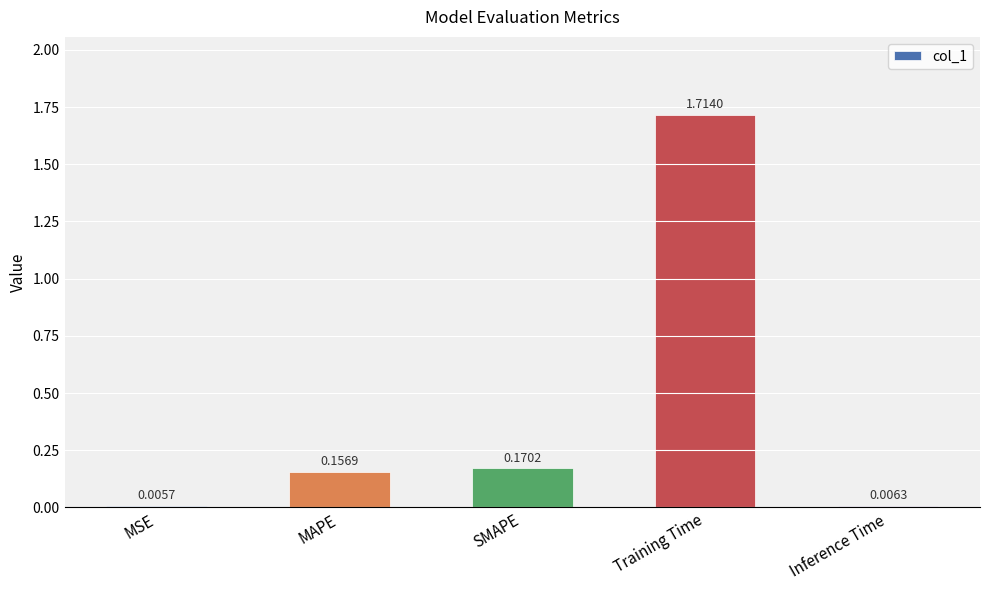

What is the sum of the values at MAPE and SMAPE?

0.3